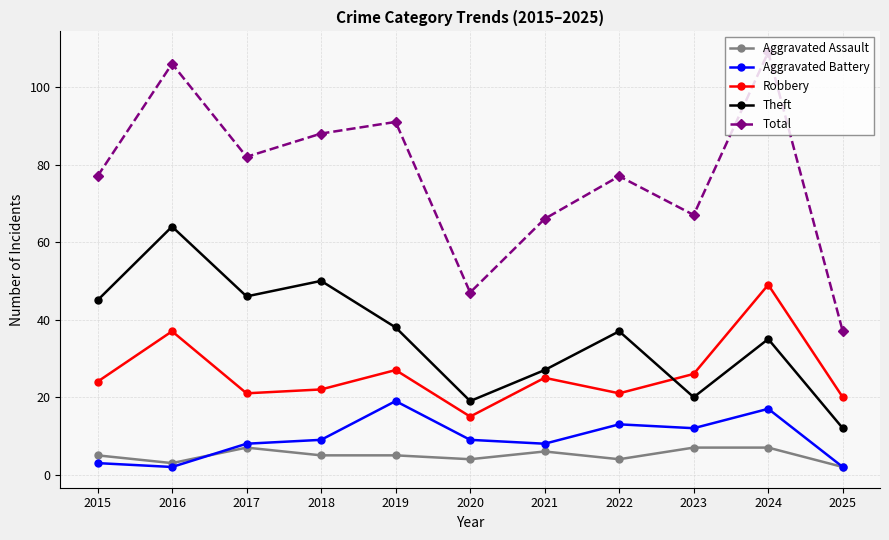

True or false: Theft has more than 2 interior local peaks.

True